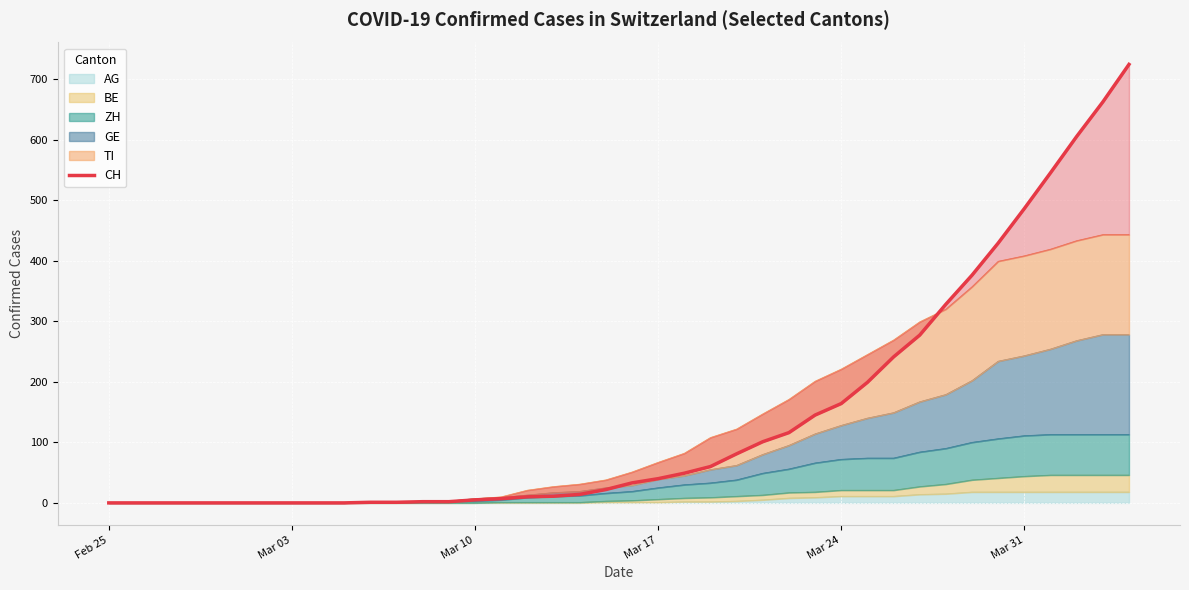

What is the sum of all values?

5736